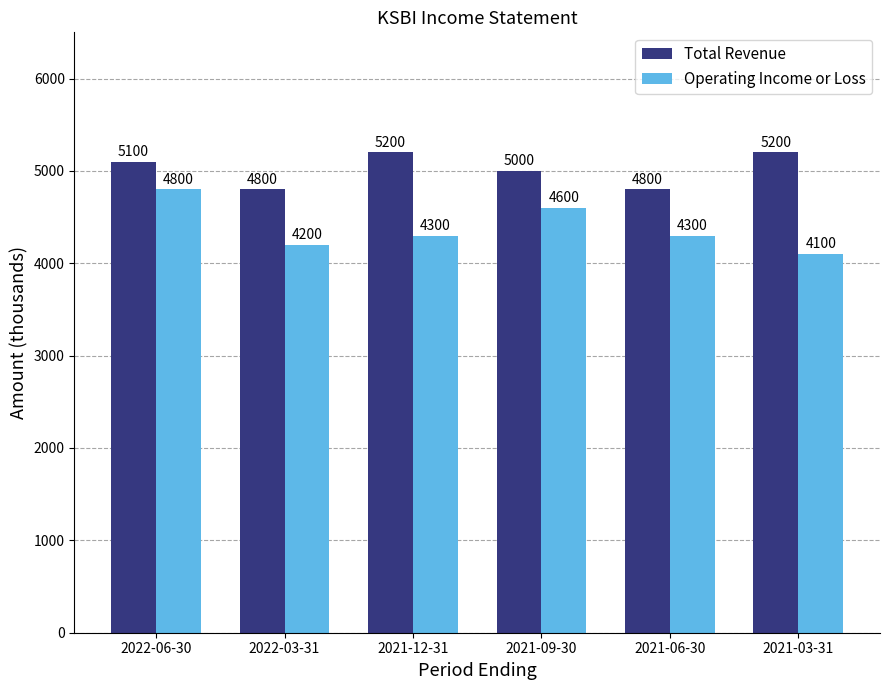

What is the spread (max minus min) of values at 2022-06-30?

300